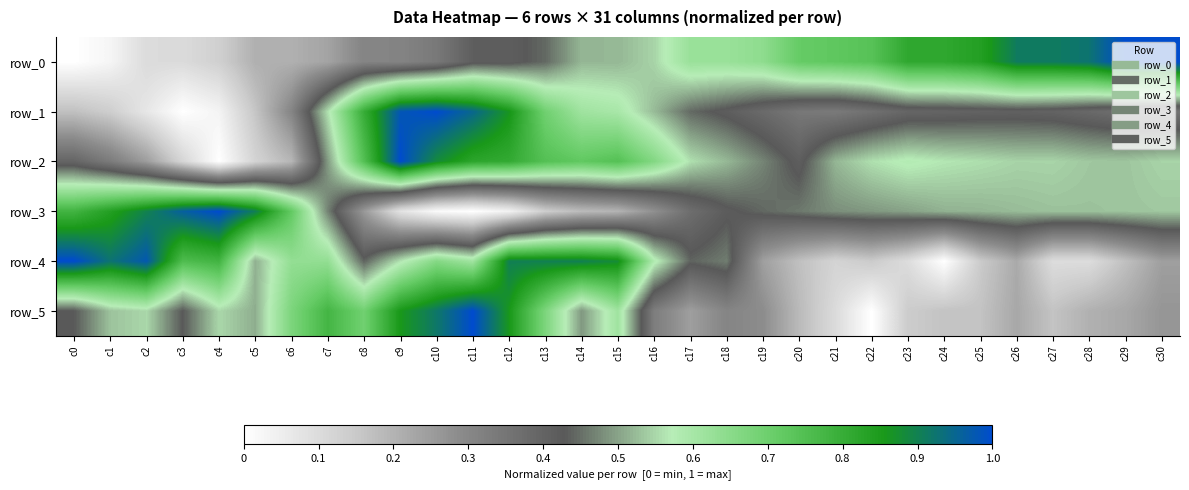

The value of row_0 at c5 is 0.2. True or false?

True